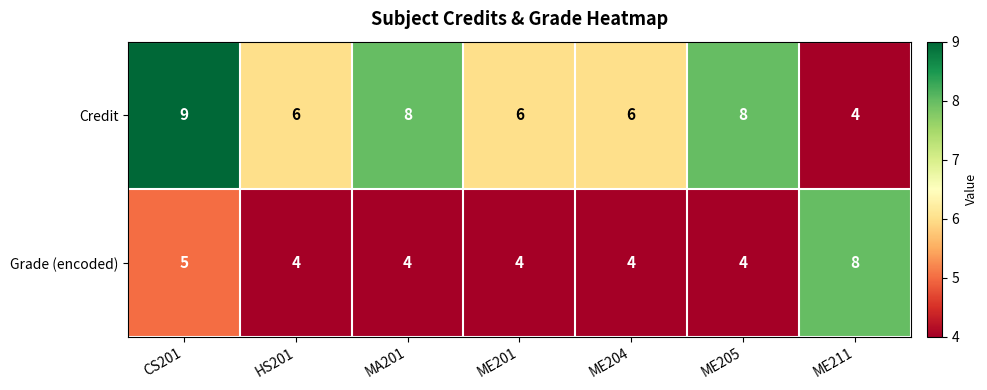

What is the total value across all series at HS201?

10